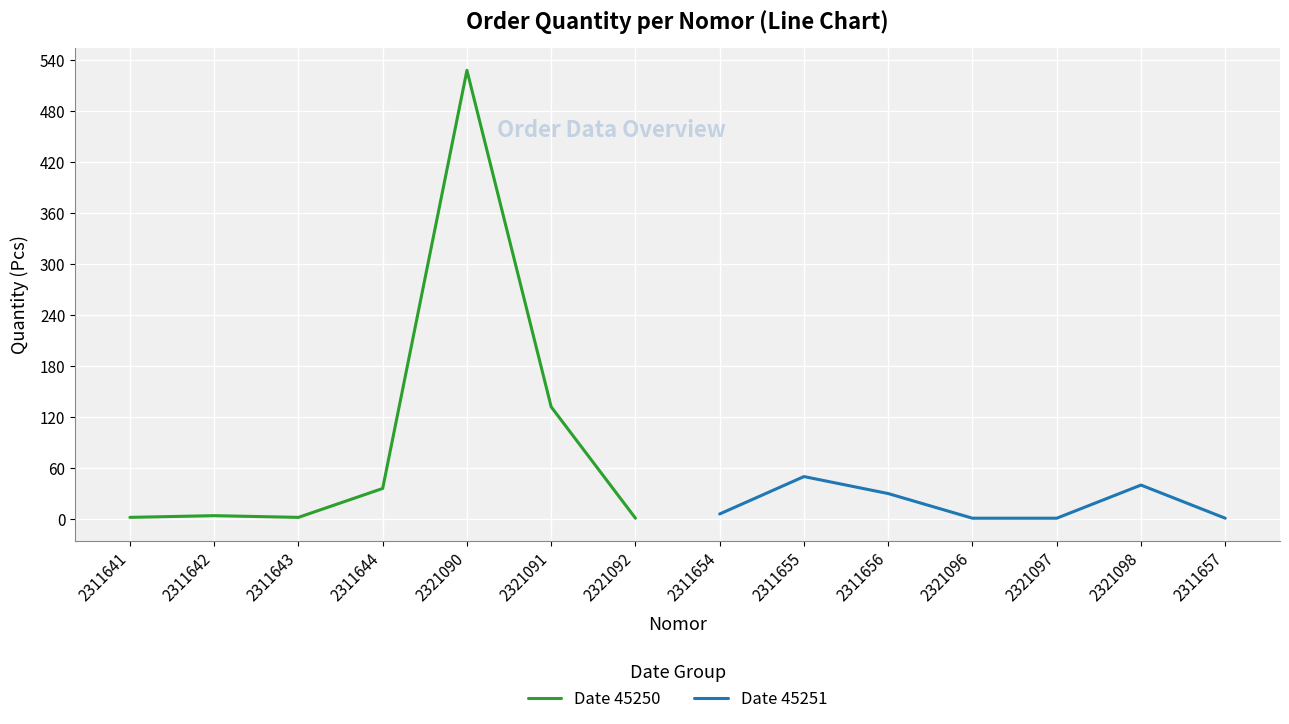

Does the chart display data point markers on the line(s)?

No